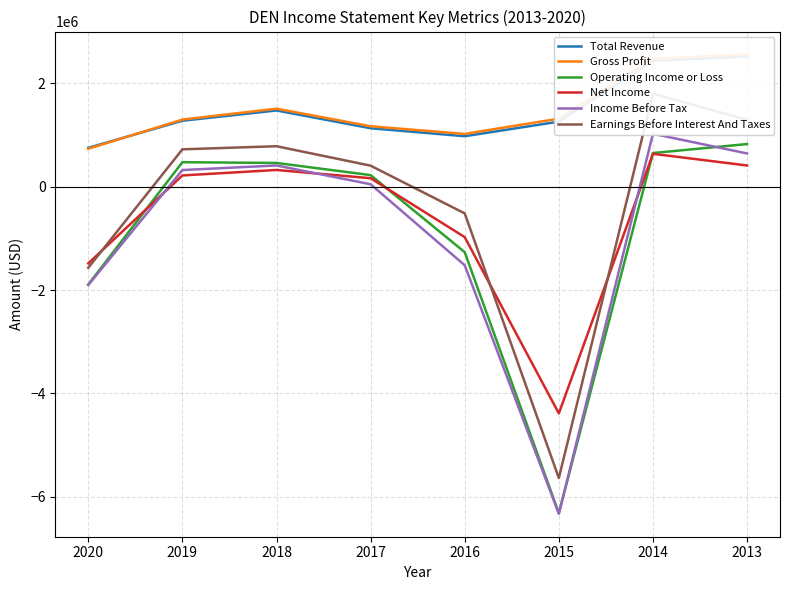

How many categories are shown in the chart?

8